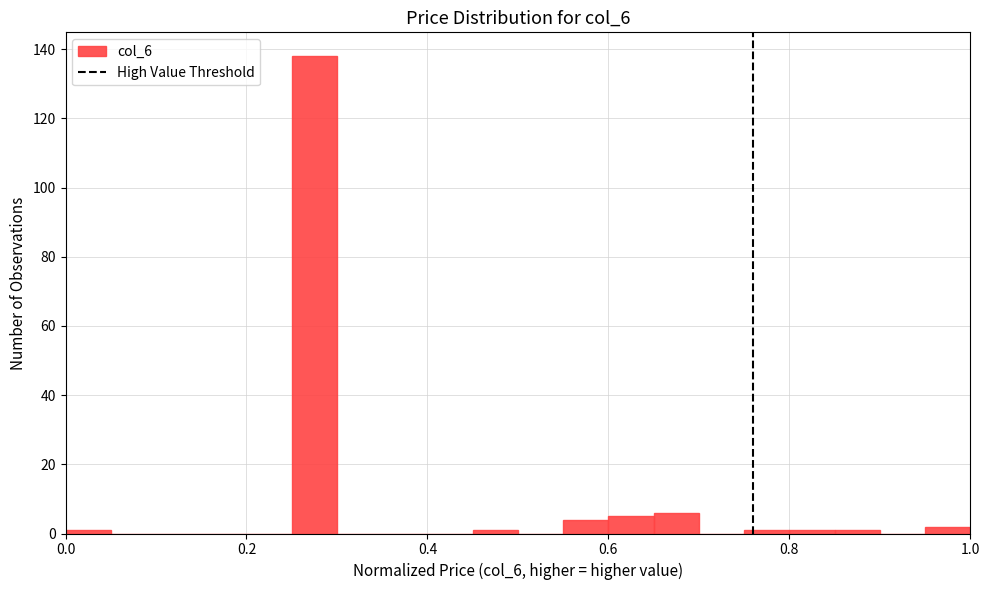

Around what value on the x-axis is the tallest bar? Give the approximate position of its centre, as read against the axis.

0.28